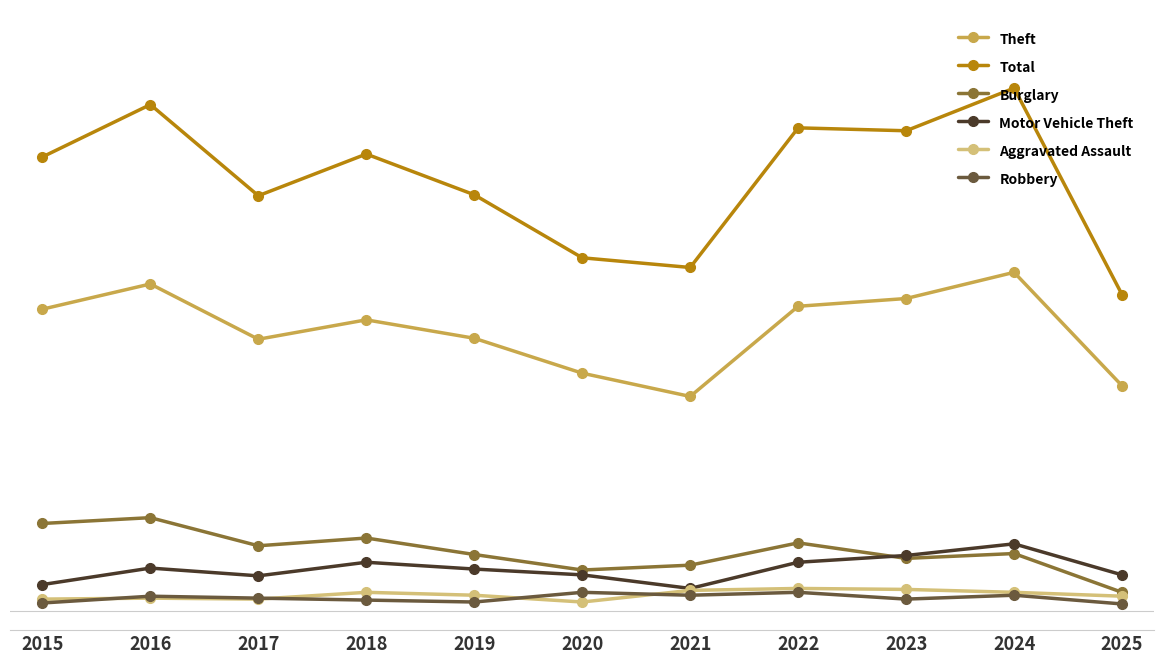

What are all the series names shown in the legend?

Theft, Total, Burglary, Motor Vehicle Theft, Aggravated Assault, Robbery